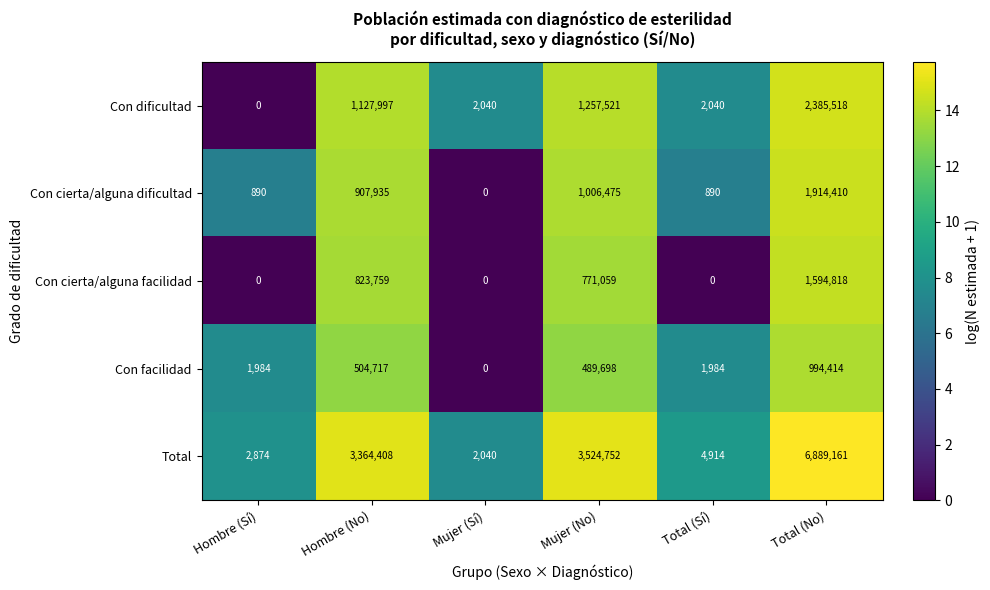

What is the difference between the maximum and minimum values in the Total series?

6887121